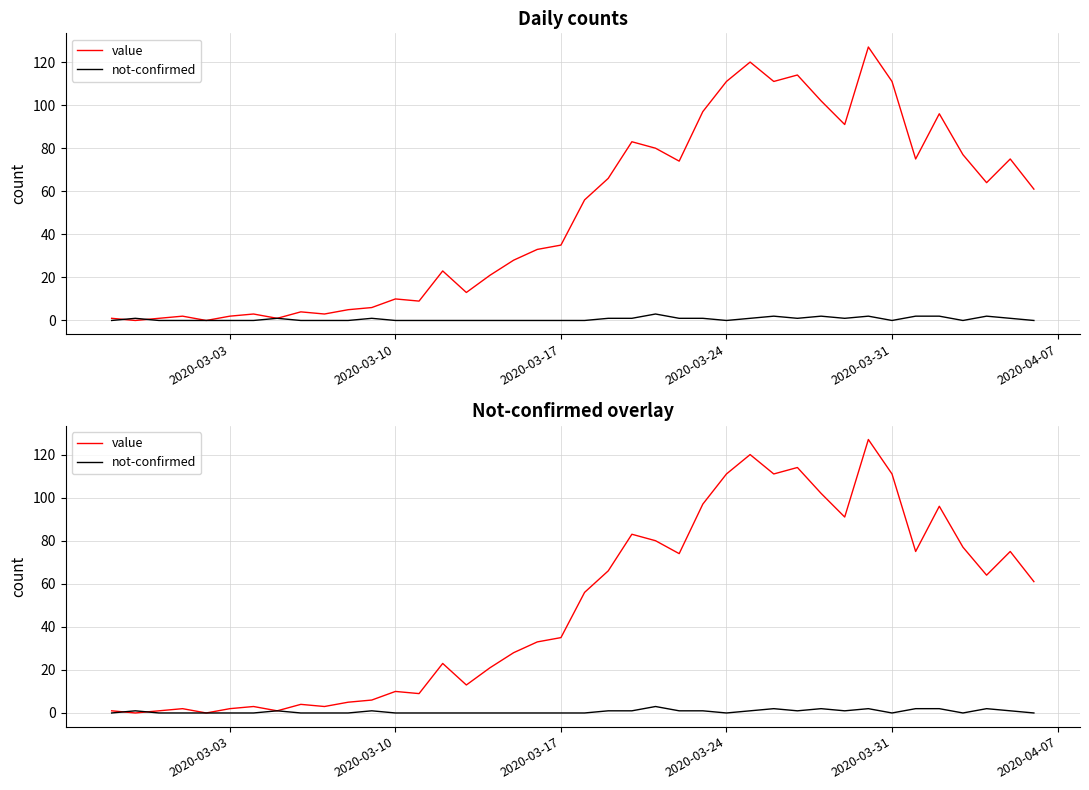

Which series has the largest total across all categories?

value